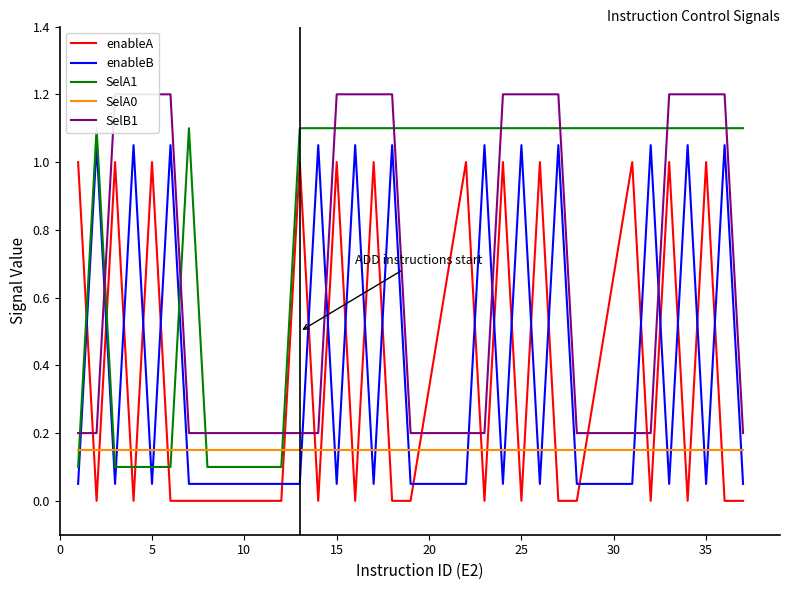

What is the value of the SelA1 point at the 31st from the left?

1.1